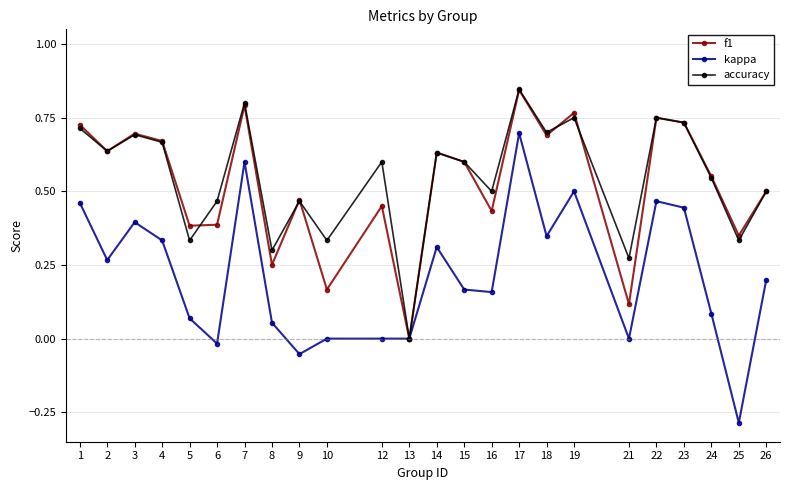

At which label is f1 closest to 0?

13